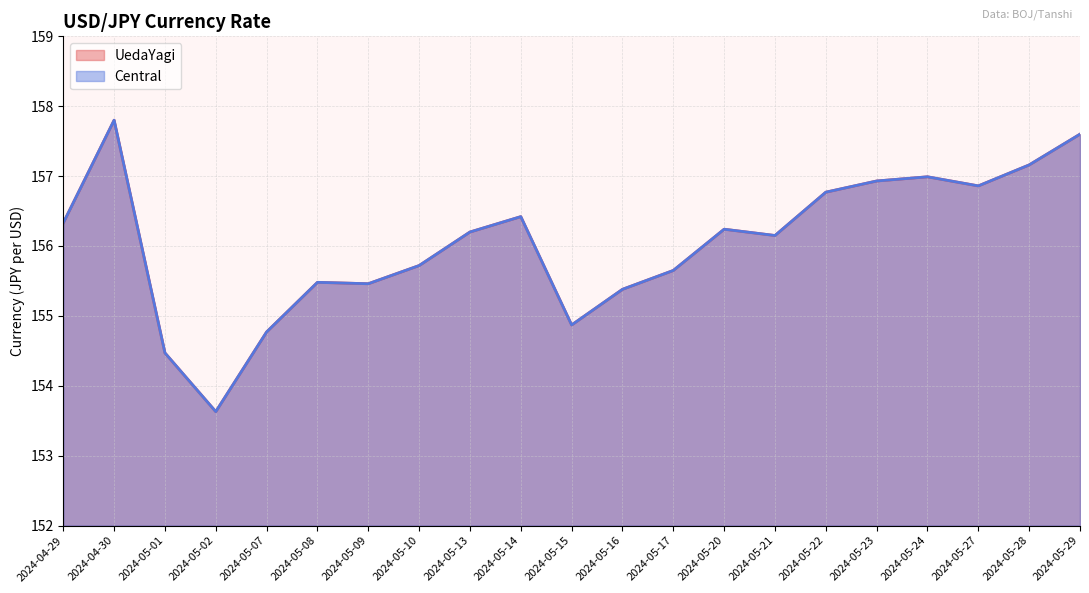

Which series has the largest range (max minus min)?

UedaYagi